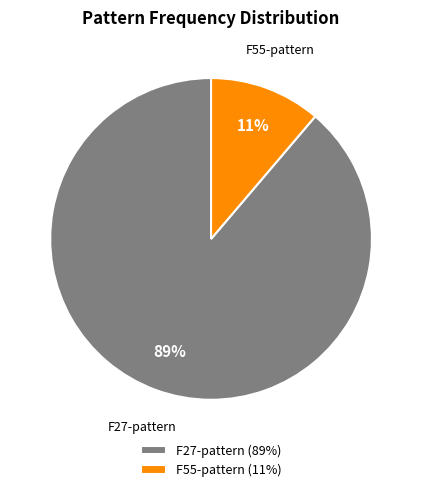

The F27-pattern slice represents 79% of the pie. True or false?

False